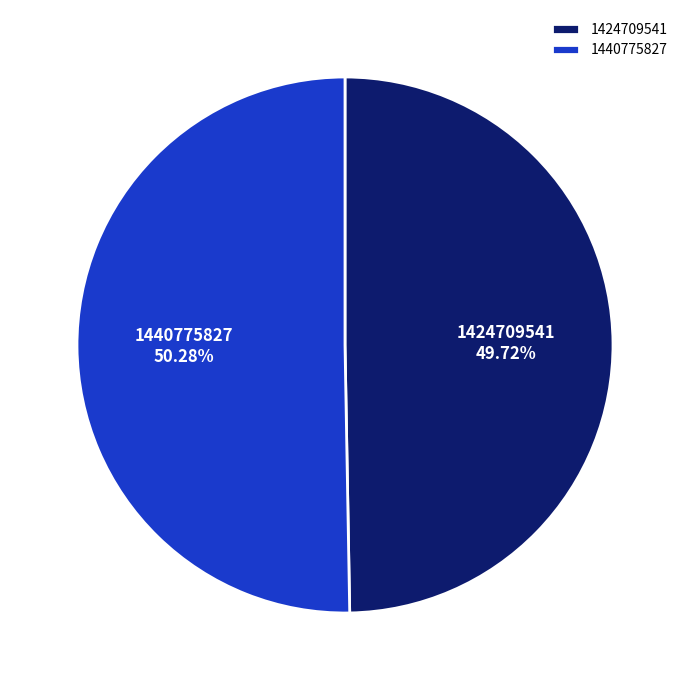

Approximately how many times larger is the value at 1424709541 compared to 1440775827?

1.0